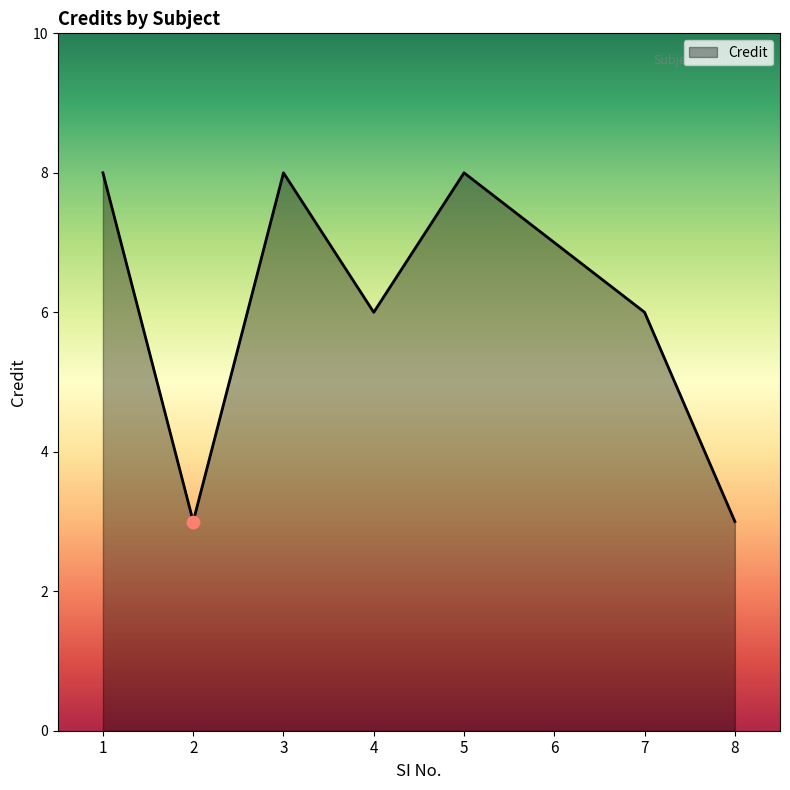

Approximately how many times larger is the value at 8 compared to 6?

0.4